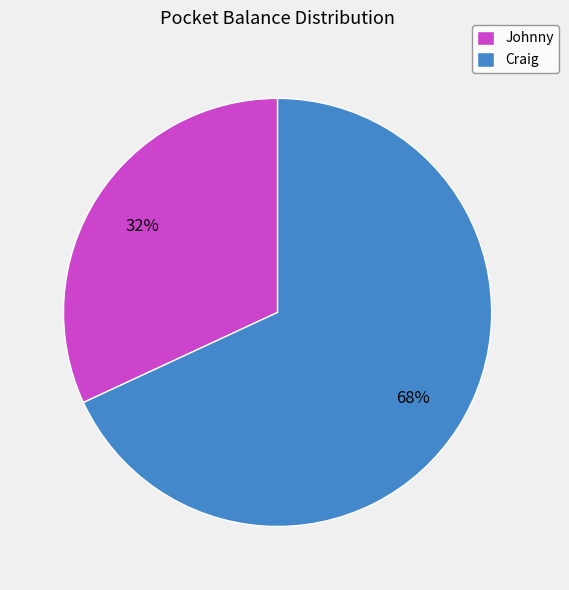

How many segments does this pie chart have?

2